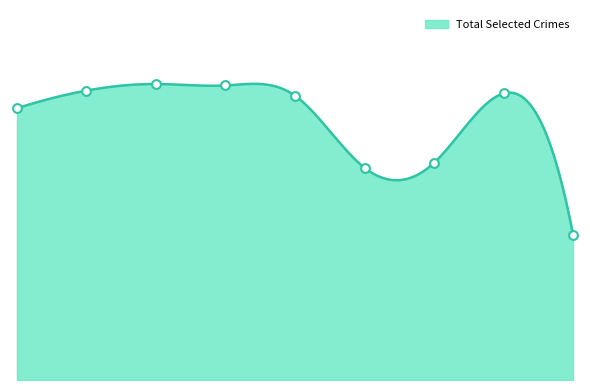

At which category is the sum across all series the highest?

2017